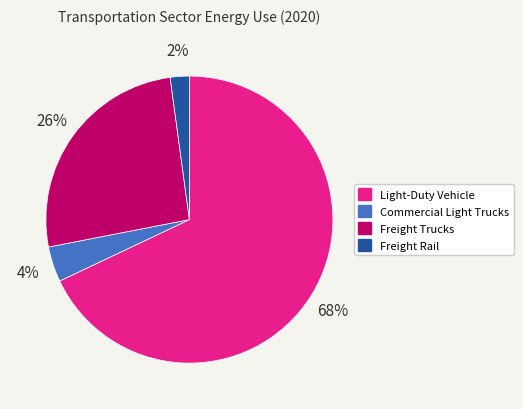

Rank the categories by value from lowest to highest.

Freight Rail, Commercial Light Trucks, Freight Trucks, Light-Duty Vehicle